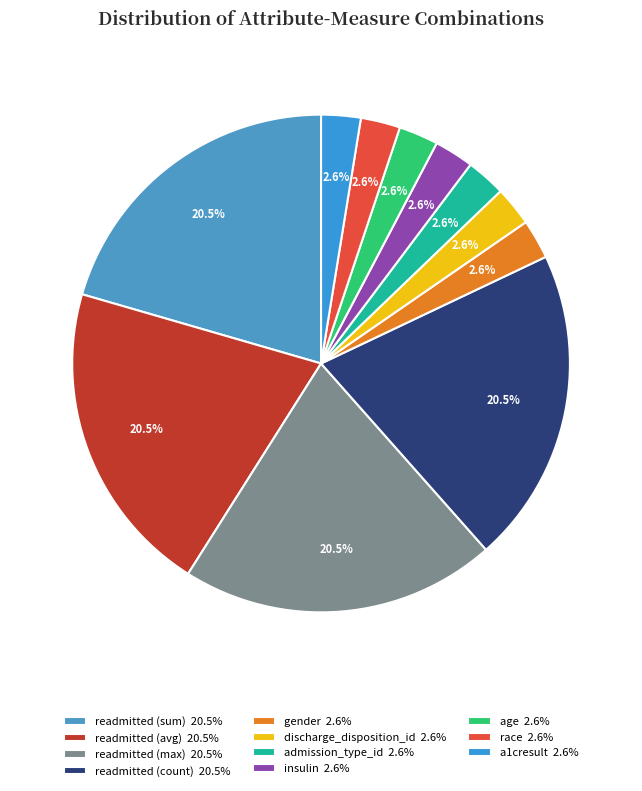

Do gender and insulin together represent more than half of the pie?

No